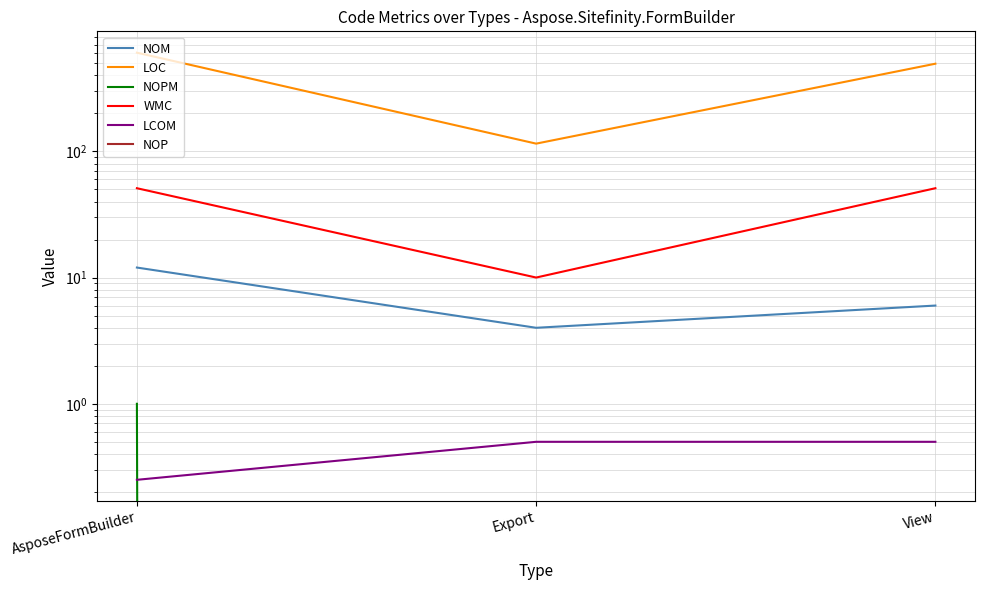

Reading left to right, extract all data points from this chart.

NOM: 12.0	4.0	6.0
LOC: 604.0	115.0	494.0
NOPM: 1.0	0.0	0.0
WMC: 51.0	10.0	51.0
LCOM: 0.2	0.5	0.5
NOP: 0.0	0.0	0.0